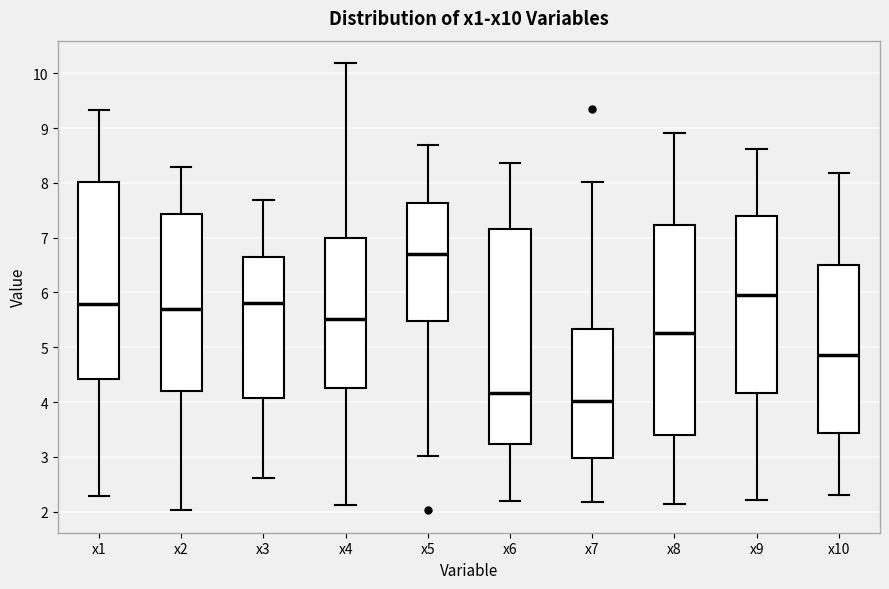

Reading left to right, transcribe this box plot: for each box, give where its median line is, the range the box spans, and where its two whiskers end, as read against the y-axis. The values are not printed on the chart, so give them approximately, as read against the axis.

x1: median 5.8, box 4.4 to 8.0, whiskers 2.3 to 9.3
x2: median 5.7, box 4.2 to 7.4, whiskers 2.0 to 8.3
x3: median 5.8, box 4.1 to 6.6, whiskers 2.6 to 7.7
x4: median 5.5, box 4.3 to 7.0, whiskers 2.1 to 10.2
x5: median 6.7, box 5.5 to 7.6, whiskers 3.0 to 8.7
x6: median 4.2, box 3.2 to 7.2, whiskers 2.2 to 8.4
x7: median 4.0, box 3.0 to 5.3, whiskers 2.2 to 8.0
x8: median 5.3, box 3.4 to 7.2, whiskers 2.1 to 8.9
x9: median 6.0, box 4.2 to 7.4, whiskers 2.2 to 8.6
x10: median 4.9, box 3.4 to 6.5, whiskers 2.3 to 8.2